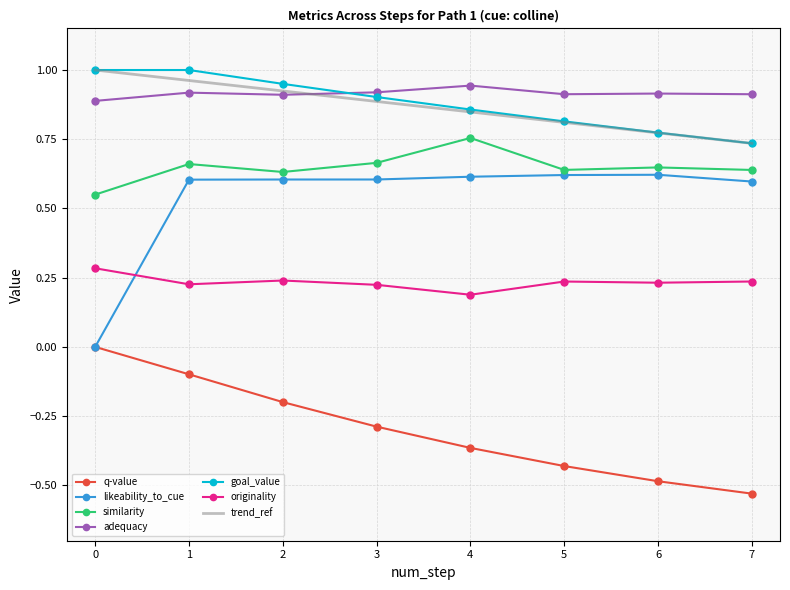

Reading left to right, what are all the values shown in this chart?

q-value: 0=0.0	1=-0.1	2=-0.2	3=-0.3	4=-0.4	5=-0.4	6=-0.5	7=-0.5
likeability_to_cue: 0=0.0	1=0.6	2=0.6	3=0.6	4=0.6	5=0.6	6=0.6	7=0.6
similarity: 0=0.6	1=0.7	2=0.6	3=0.7	4=0.8	5=0.6	6=0.6	7=0.6
adequacy: 0=0.9	1=0.9	2=0.9	3=0.9	4=0.9	5=0.9	6=0.9	7=0.9
goal_value: 0=1.0	1=1.0	2=0.9	3=0.9	4=0.9	5=0.8	6=0.8	7=0.7
originality: 0=0.3	1=0.2	2=0.2	3=0.2	4=0.2	5=0.2	6=0.2	7=0.2